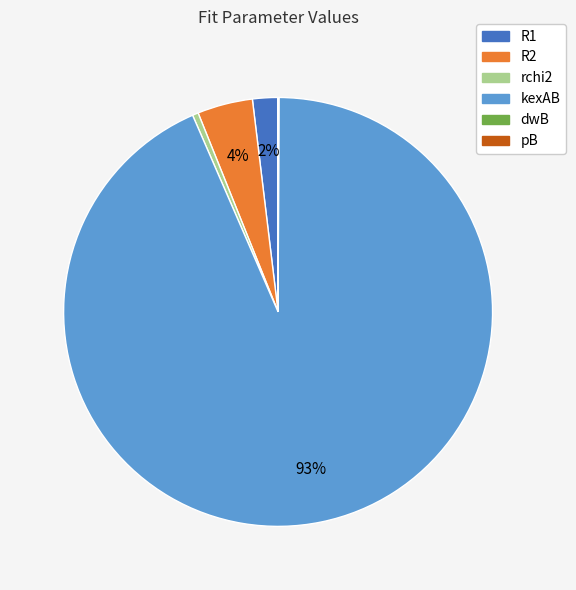

Which slice is the largest?

kexAB